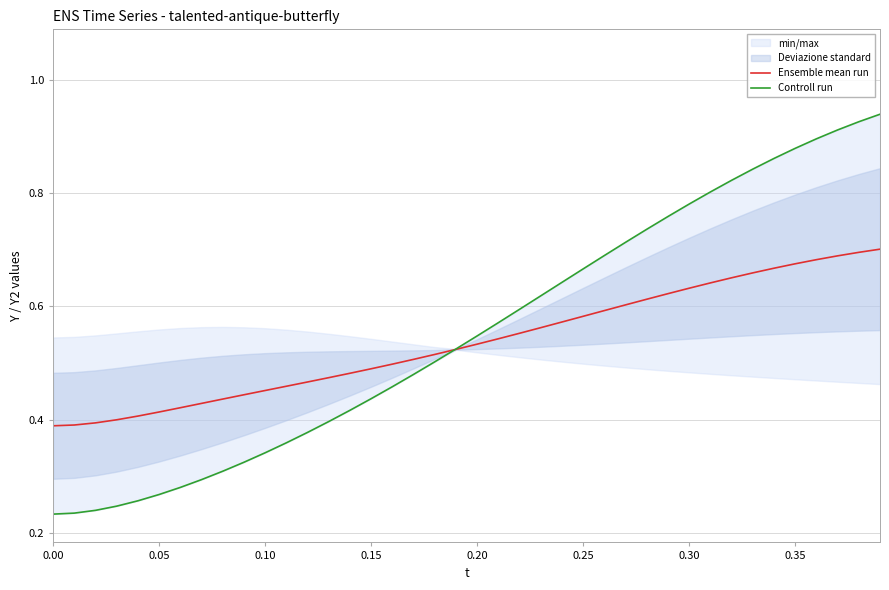

Is it true that Ensemble mean run equals 1.0 at 0.30?

False